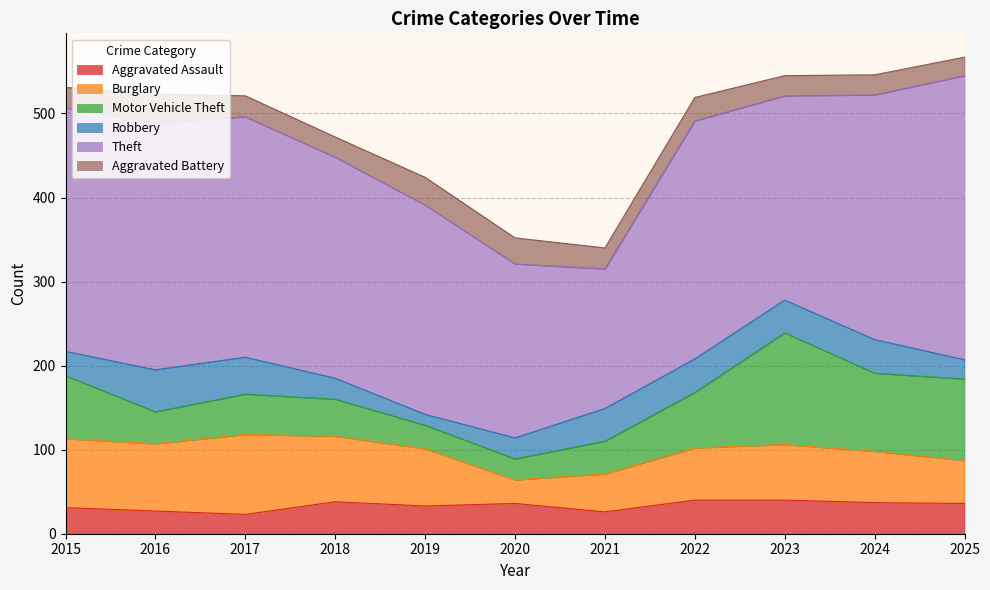

Rank the series at 2019 from highest to lowest value.

Theft, Burglary, Aggravated Assault, Aggravated Battery, Motor Vehicle Theft, Robbery